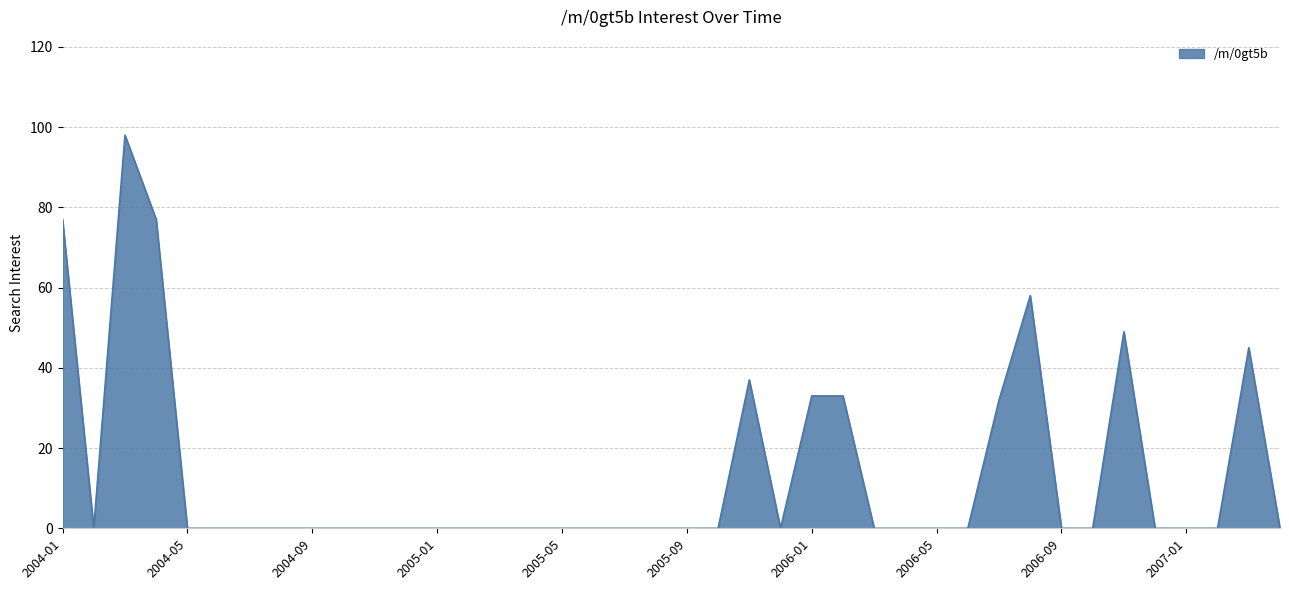

What is the greatest value displayed?

98